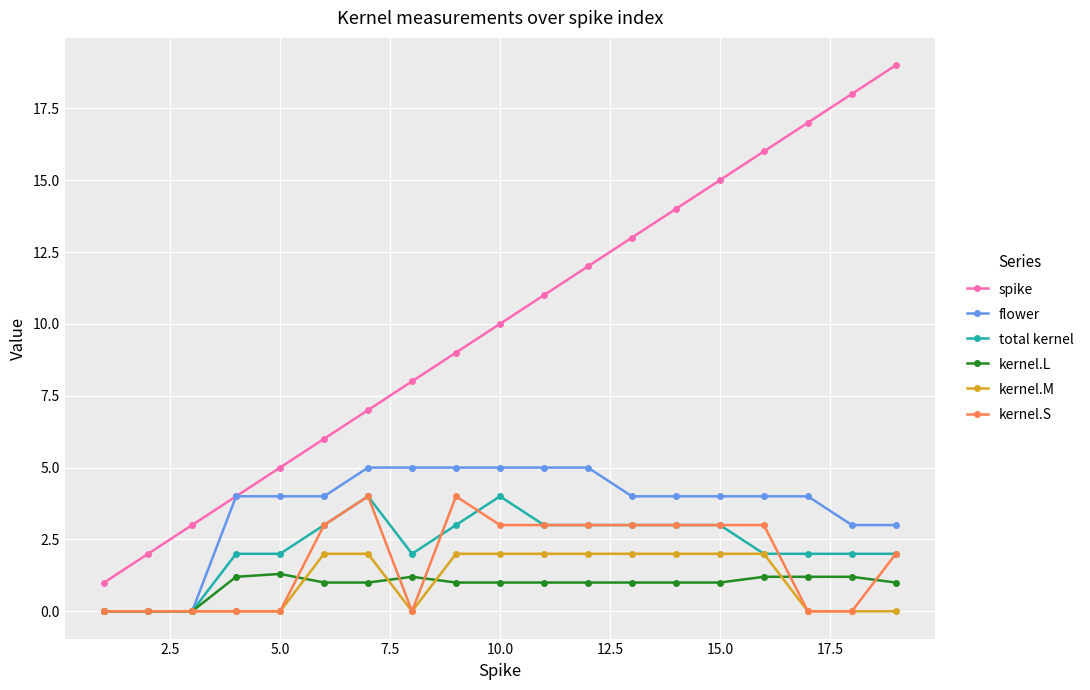

What is the greatest value displayed?

19.0